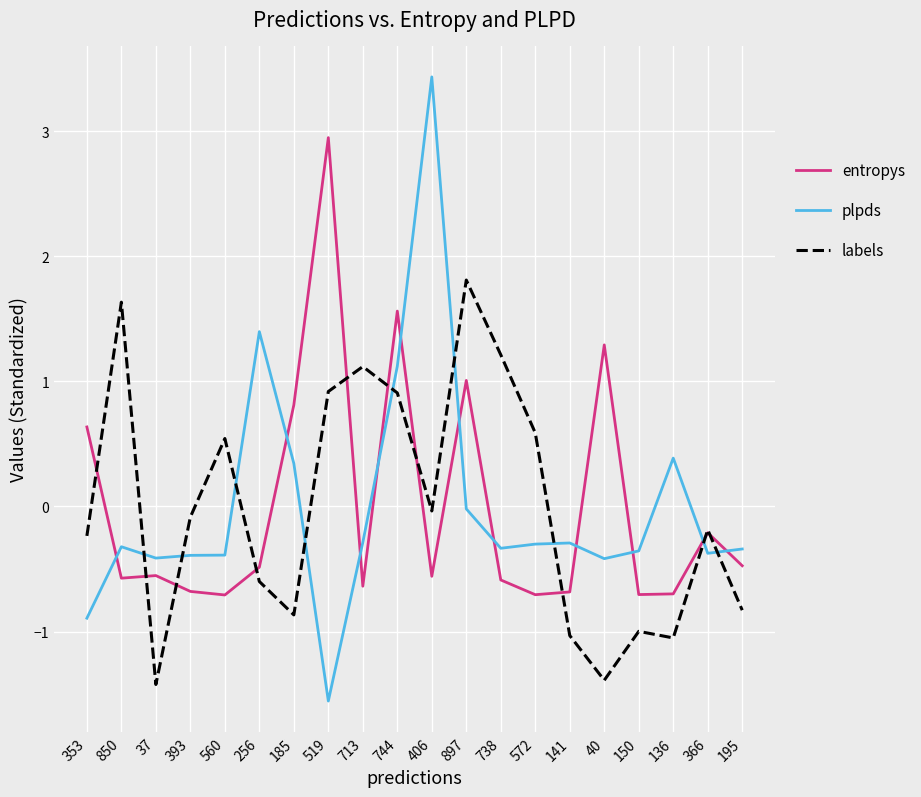

List the series in order of their peak value, lowest first.

labels, entropys, plpds